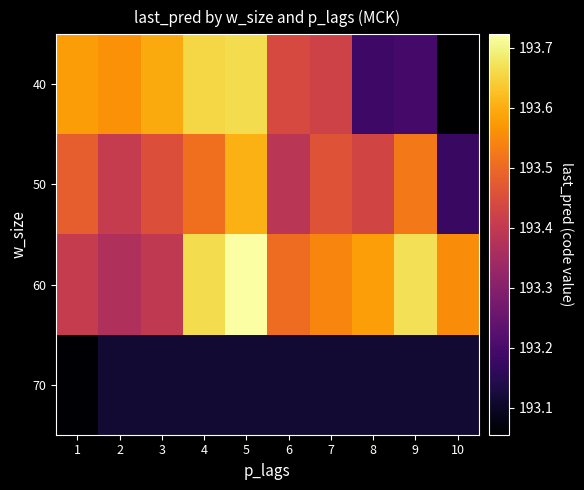

What is the total value across all series at 3?

773.6